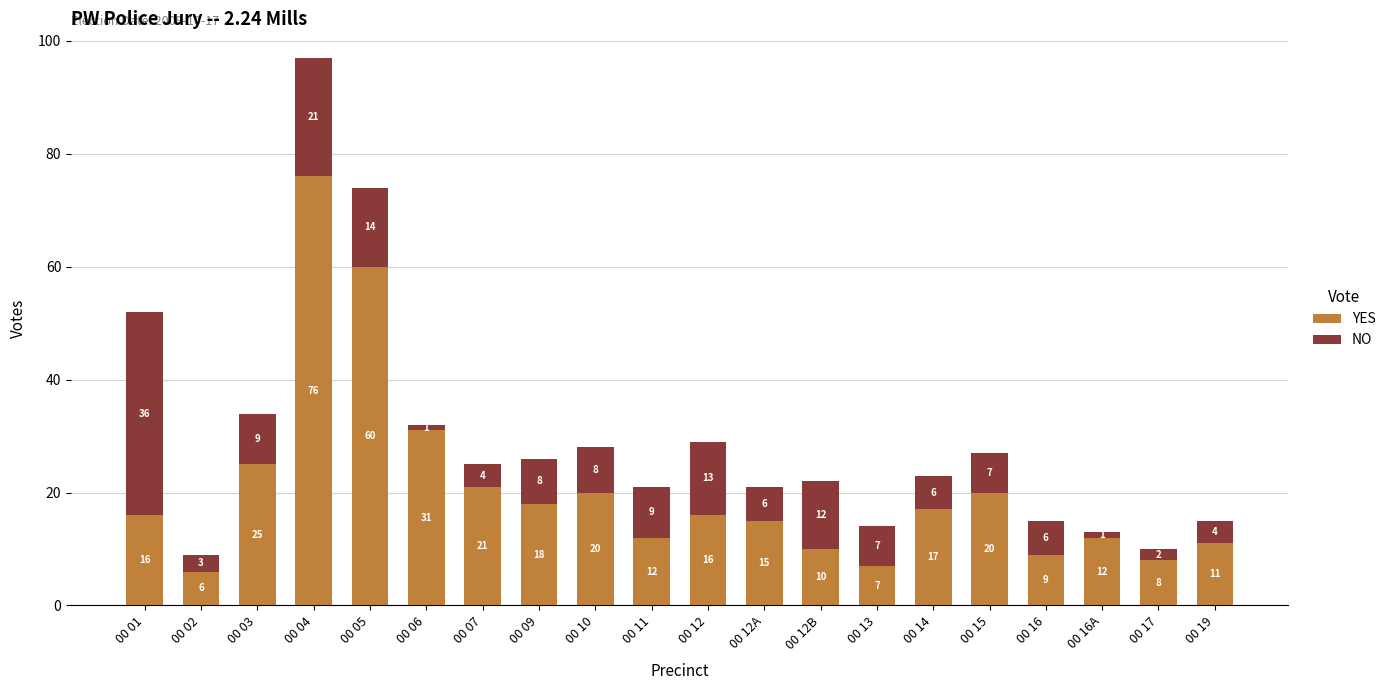

Which category has the highest value in the YES series?

00 04